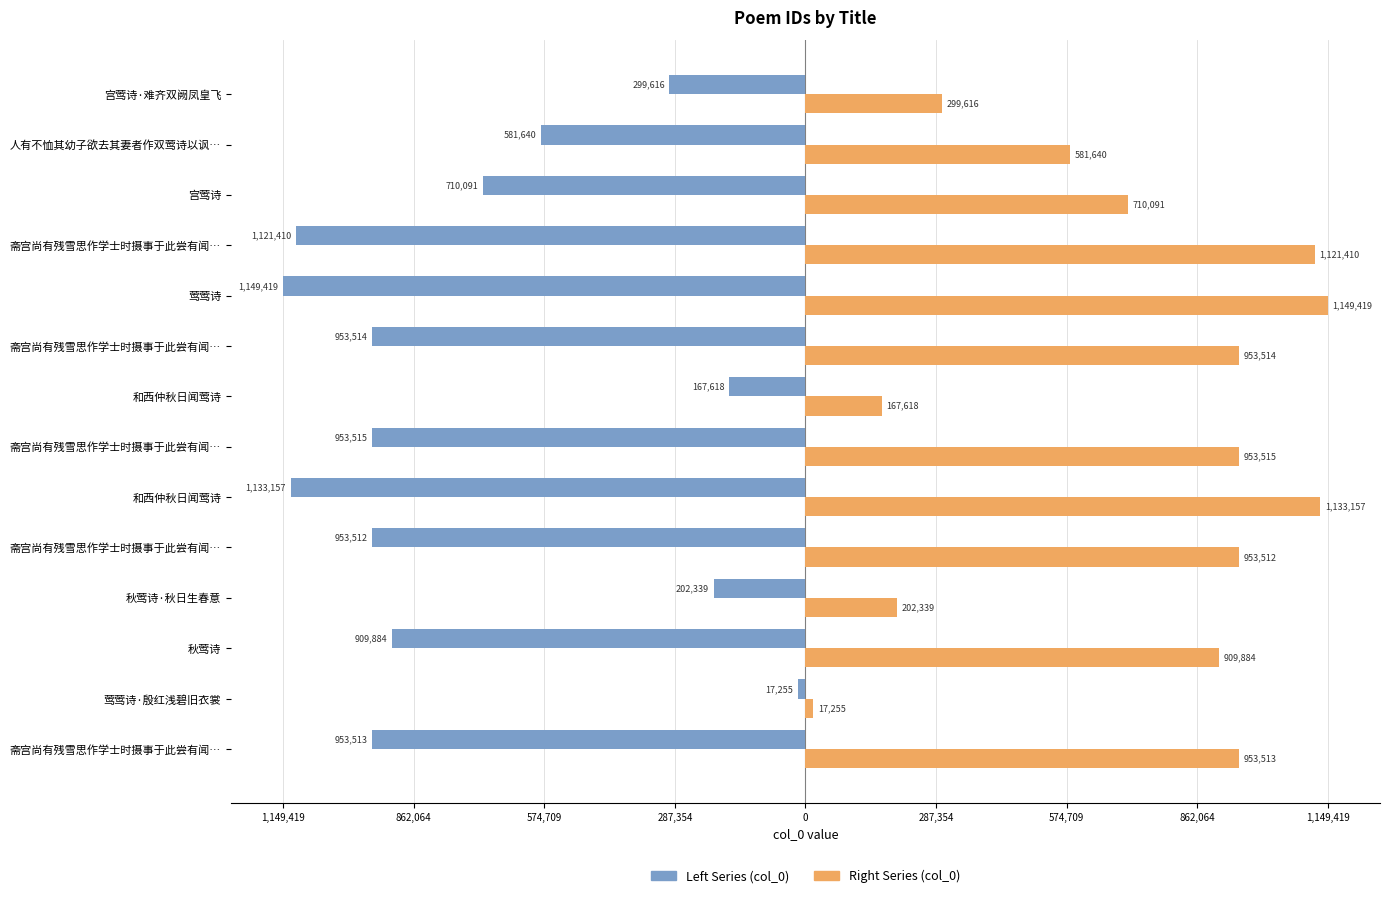

How many bars are there in total?

28